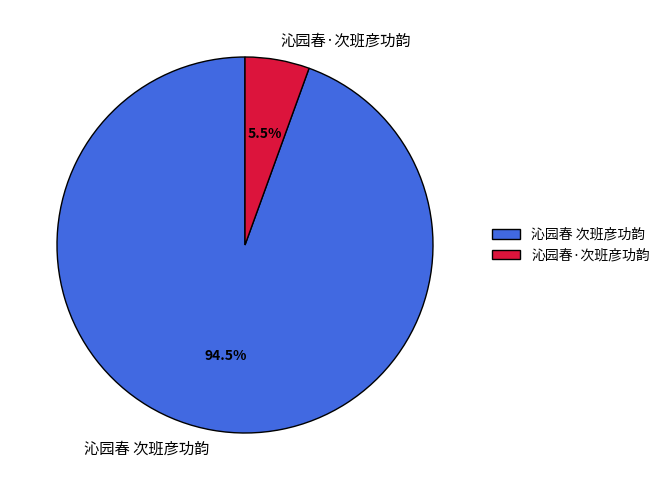

Which category has the biggest portion of the pie?

沁园春 次班彦功韵